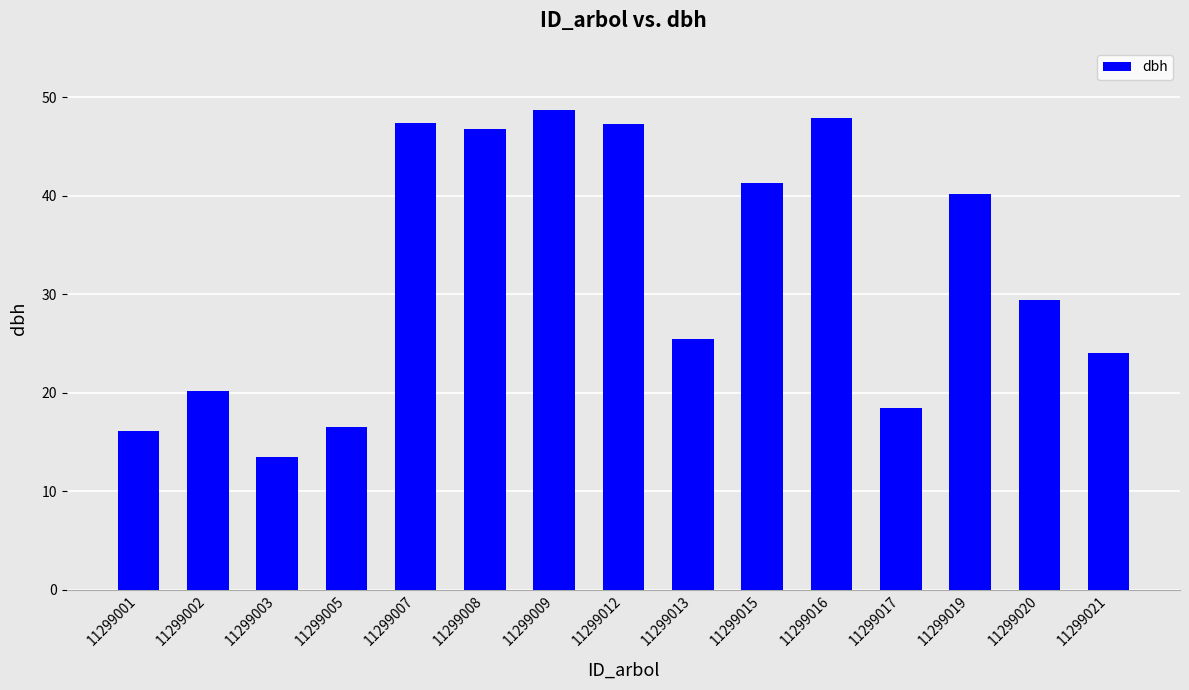

Which label corresponds to the smallest value in the chart?

11299003